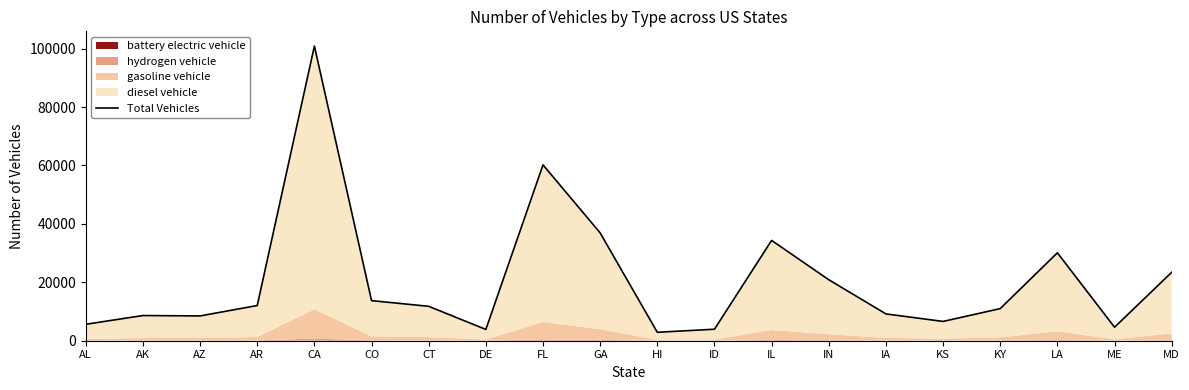

What position from the right is AL?

20